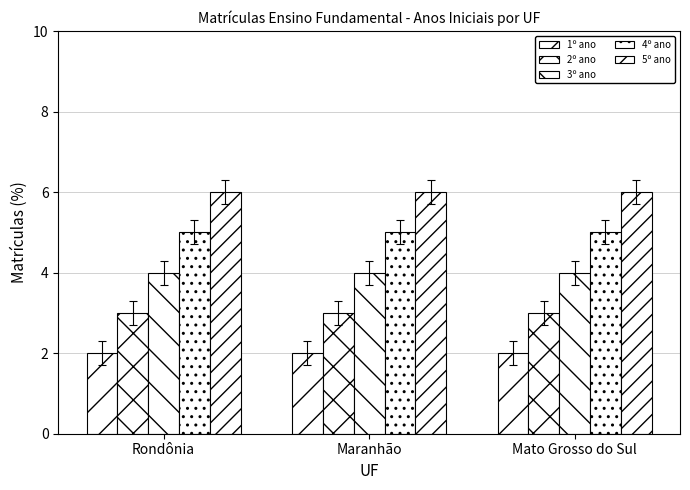

Which category has the highest value in the 2º ano series?

Rondônia